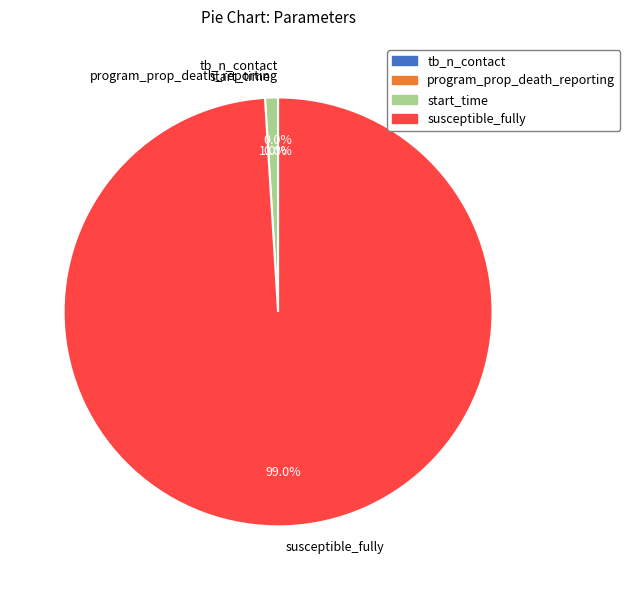

To the nearest percent, what is the combined percentage of start_time and susceptible_fully?

100%